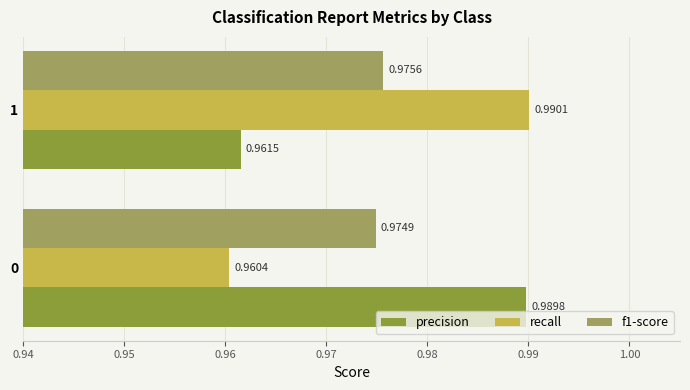

Is the value of recall at 1 greater than the value of f1-score at 1?

Yes